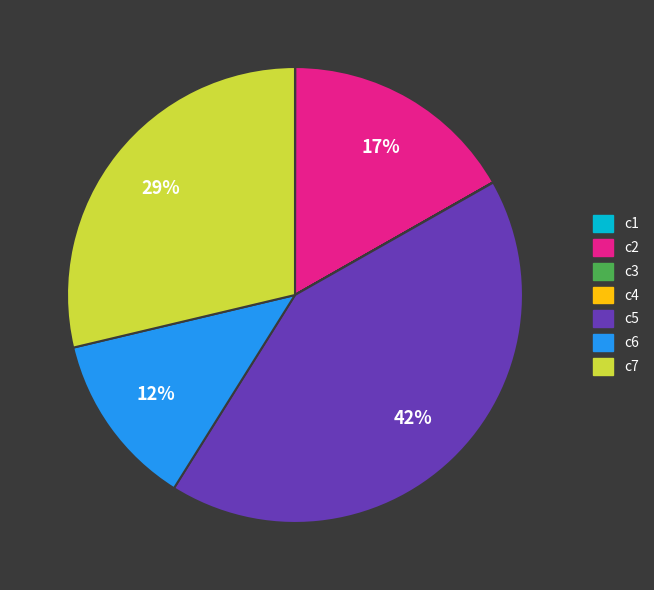

To the nearest percent, what percentage of the pie is c7?

29%